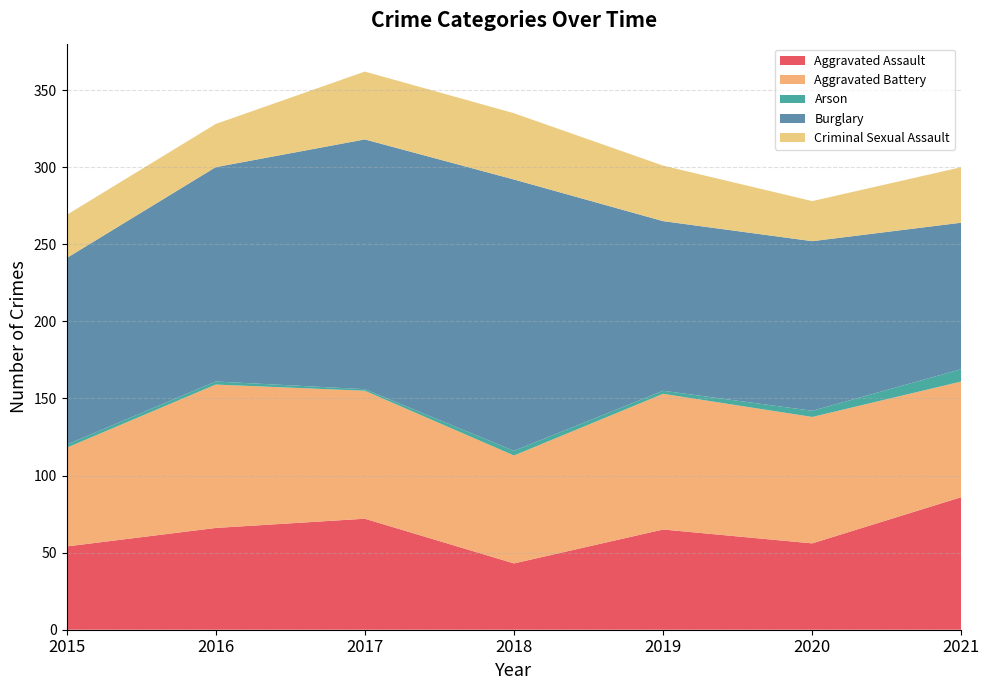

Reading left to right, extract all data points from this chart.

Aggravated Assault: 2015=54	2016=66	2017=72	2018=43	2019=65	2020=56	2021=86
Aggravated Battery: 2015=64	2016=93	2017=83	2018=70	2019=88	2020=82	2021=75
Arson: 2015=2	2016=2	2017=1	2018=3	2019=2	2020=4	2021=8
Burglary: 2015=121	2016=139	2017=162	2018=176	2019=110	2020=110	2021=95
Criminal Sexual Assault: 2015=28	2016=28	2017=44	2018=43	2019=36	2020=26	2021=36